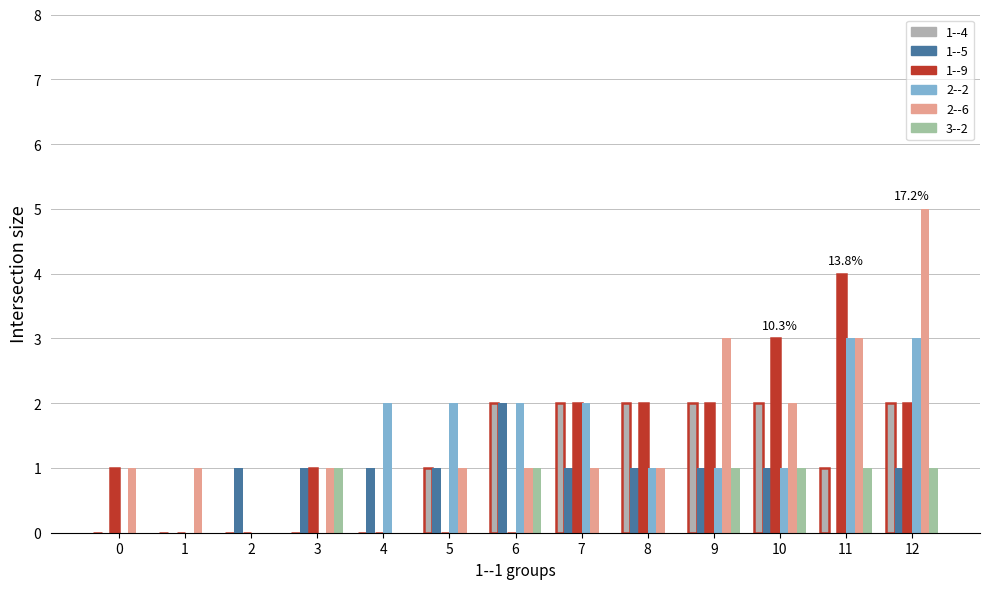

List the series in order of their peak value, highest first.

2--6, 1--9, 2--2, 1--4, 1--5, 3--2